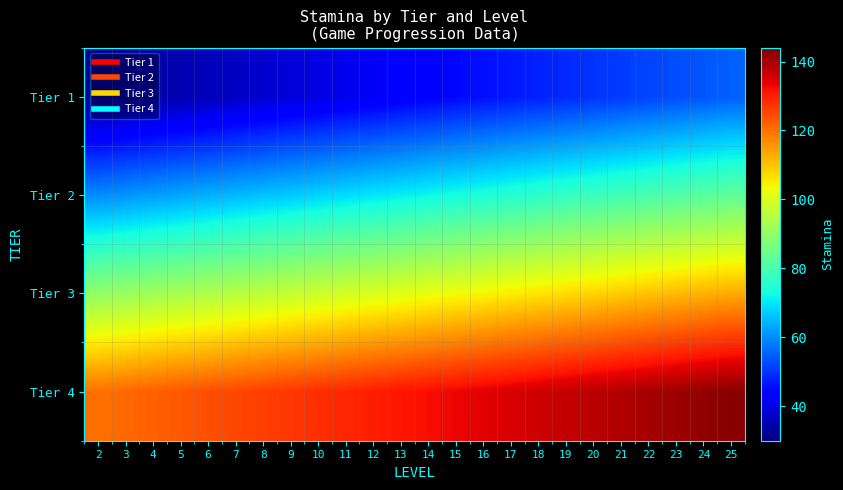

Which has a higher value, 17 or 24?

24